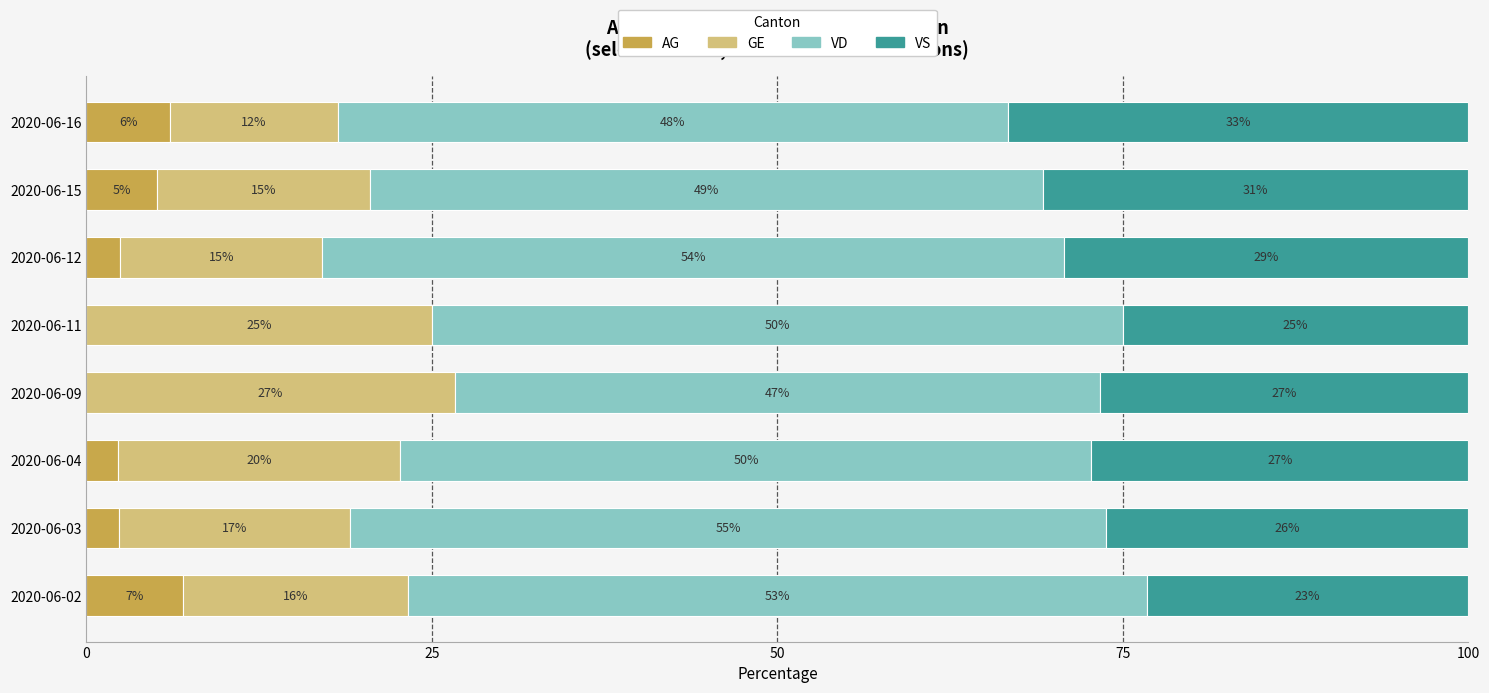

What are all the series names shown in the legend?

AG, GE, VD, VS